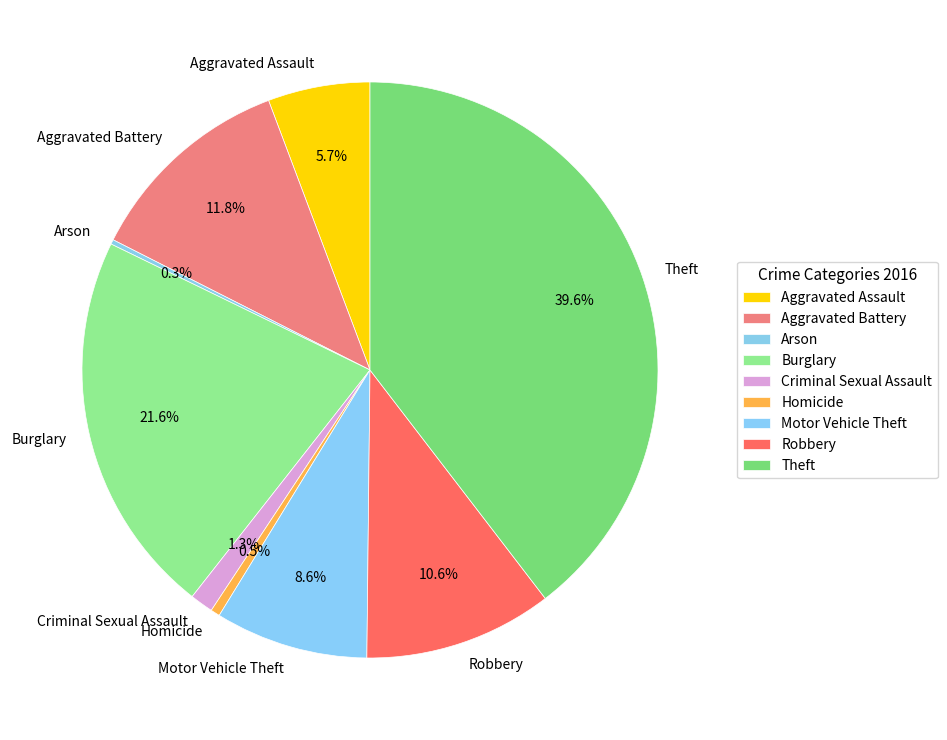

To the nearest percent, what percentage of the pie is Aggravated Assault?

6%